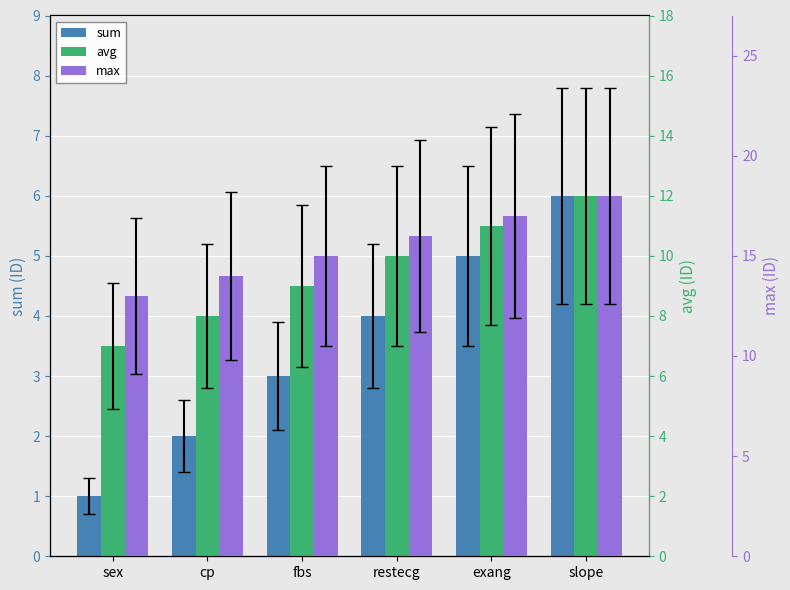

Rank the series by their maximum value, from highest to lowest.

max, avg, sum